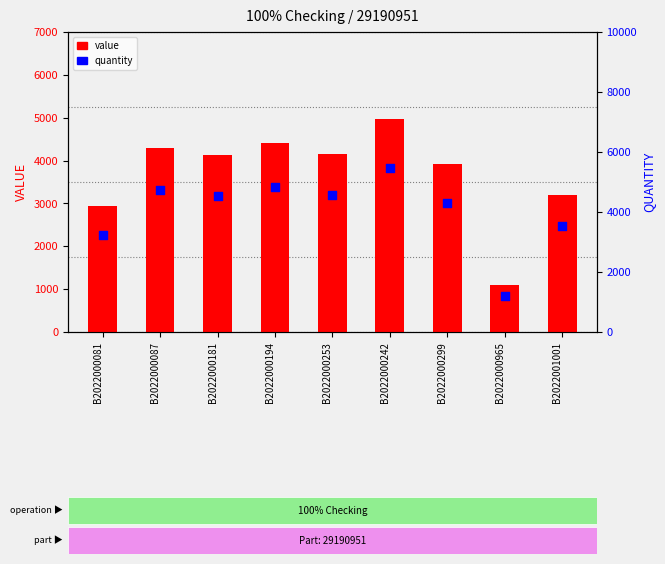

Which series contains the highest Y value?

quantity